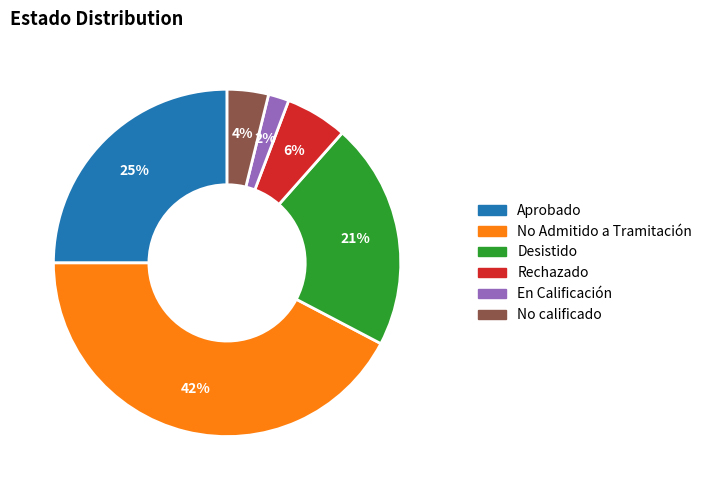

Is it true that Rechazado is 1% of the pie?

False